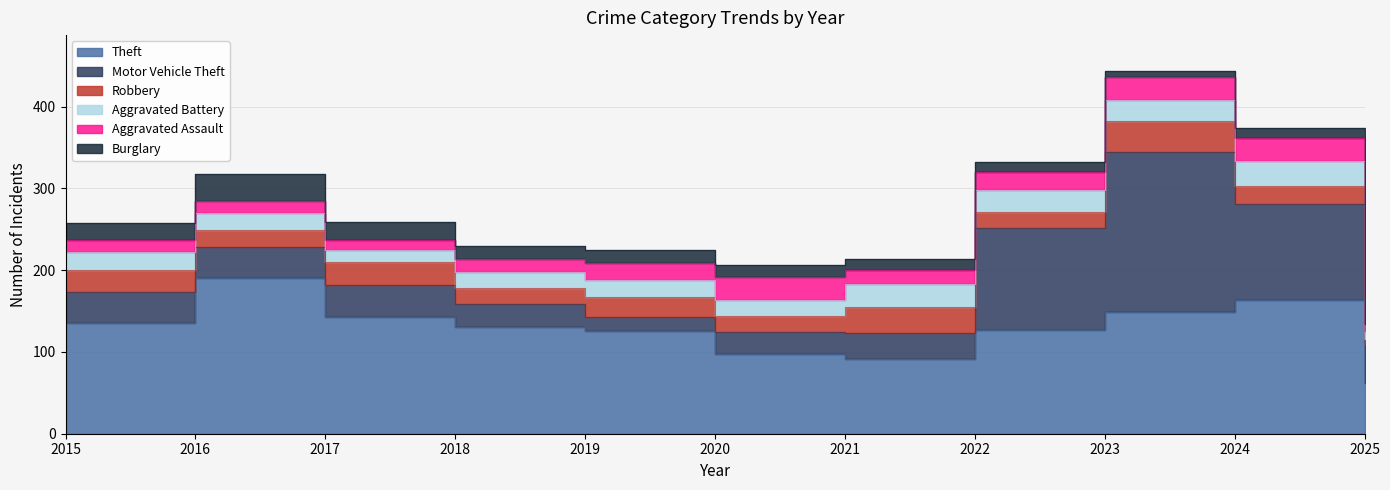

True or false: Aggravated Battery and Burglary cross at least once.

True